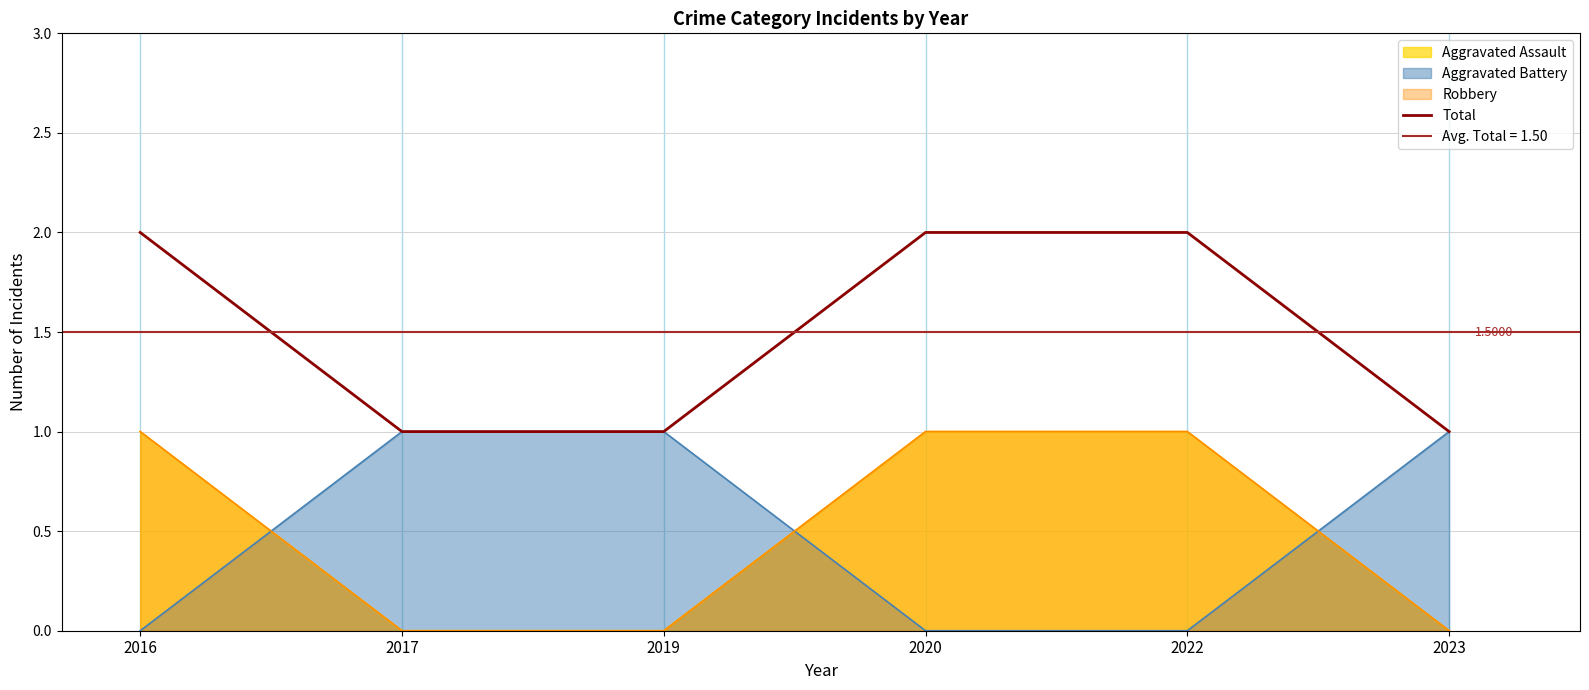

What is the greatest value displayed?

2